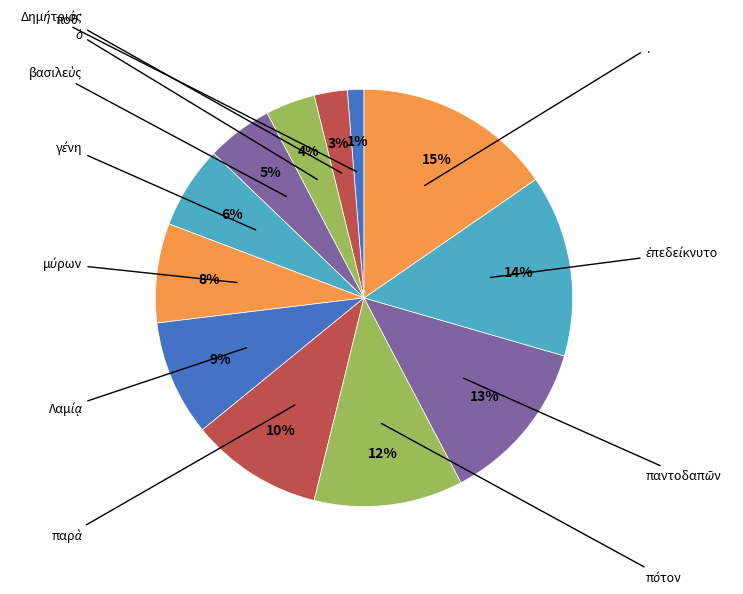

Count the number of slices in the pie.

12